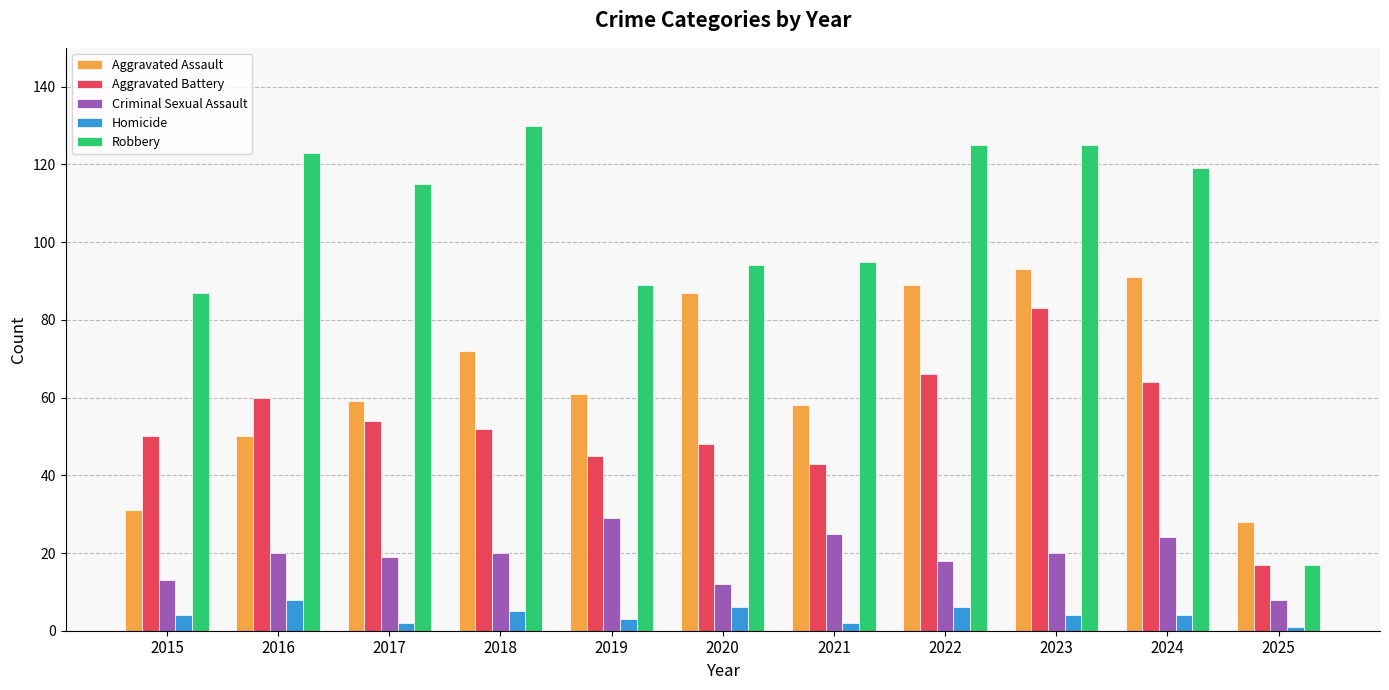

What is the maximum value shown in the chart?

130